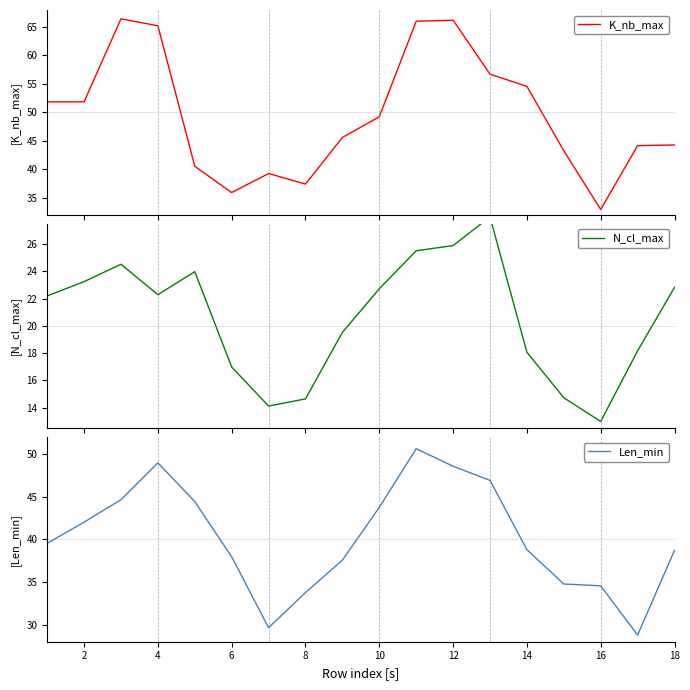

True or false: Len_min has a value of 64.8 at 6.

False